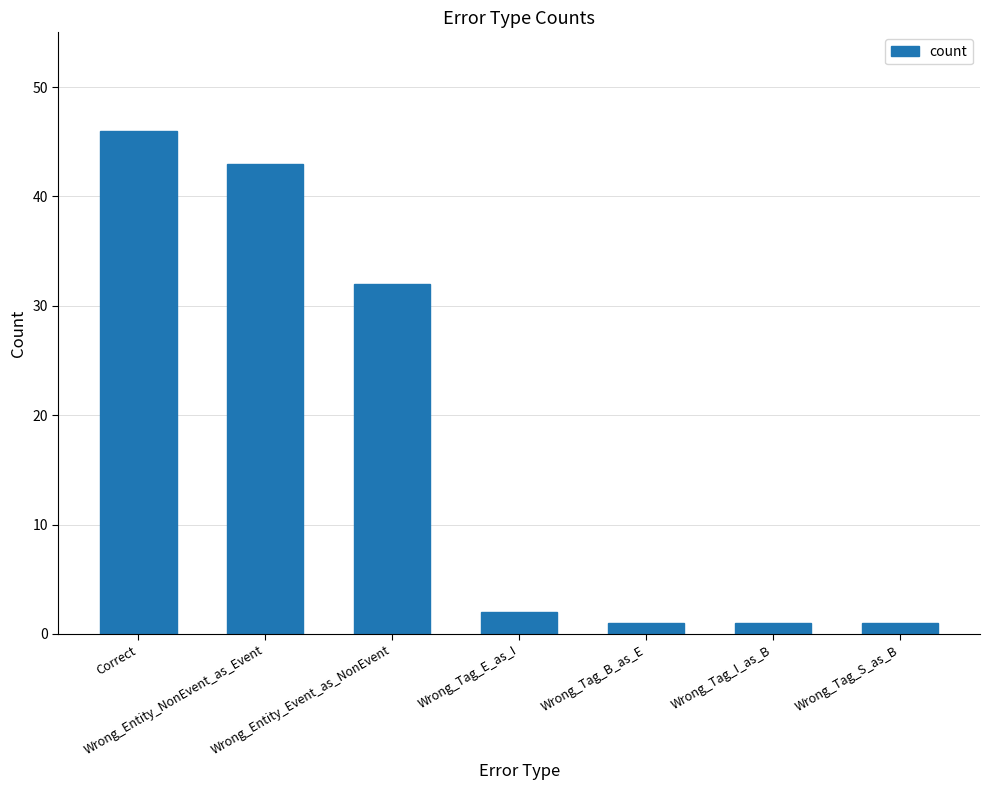

The value at Wrong_Tag_S_as_B is 1. True or false?

True